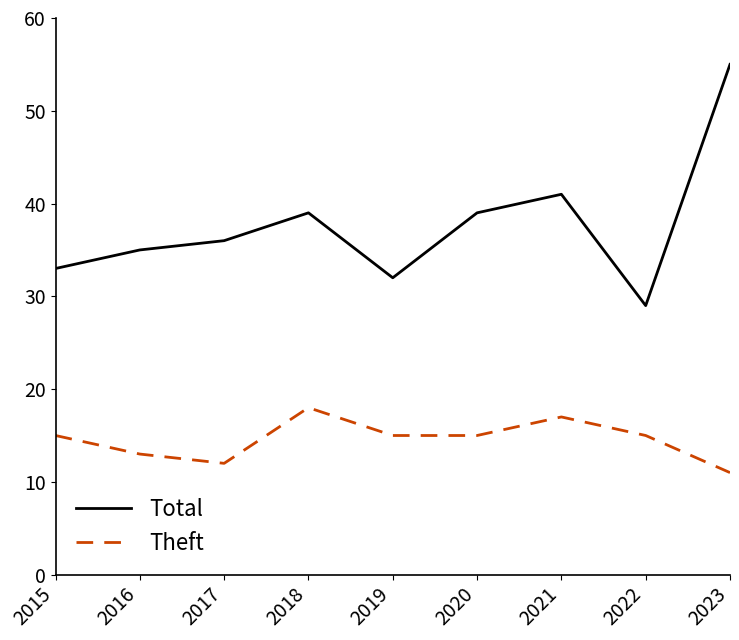

At which category is the sum across all series the highest?

2023